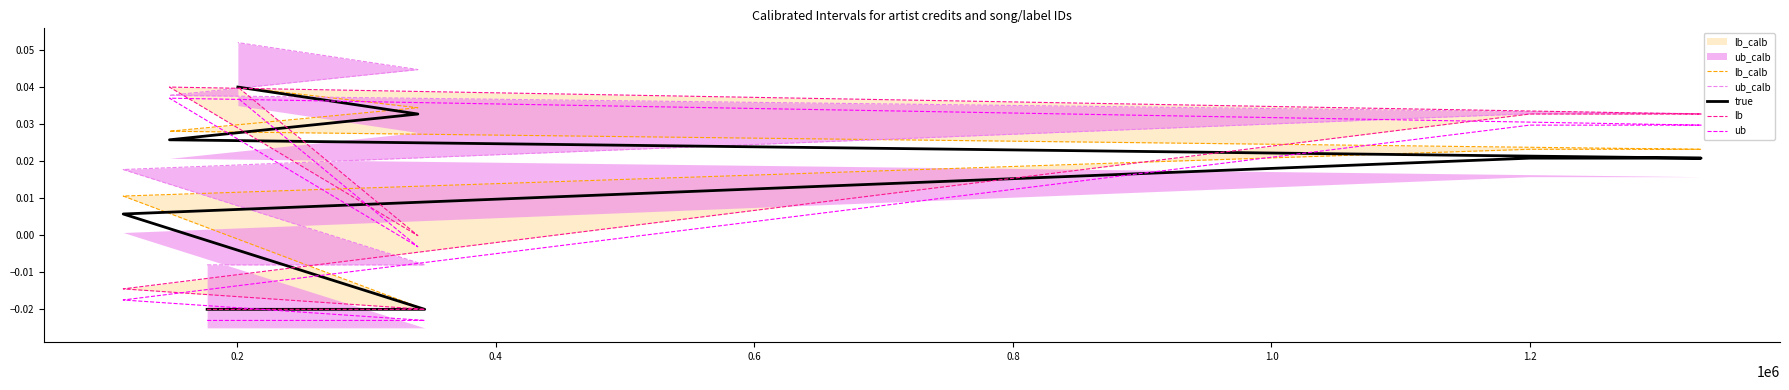

Rank the series at 0.8 from lowest to highest value.

true, lb_calb, ub, lb, ub_calb